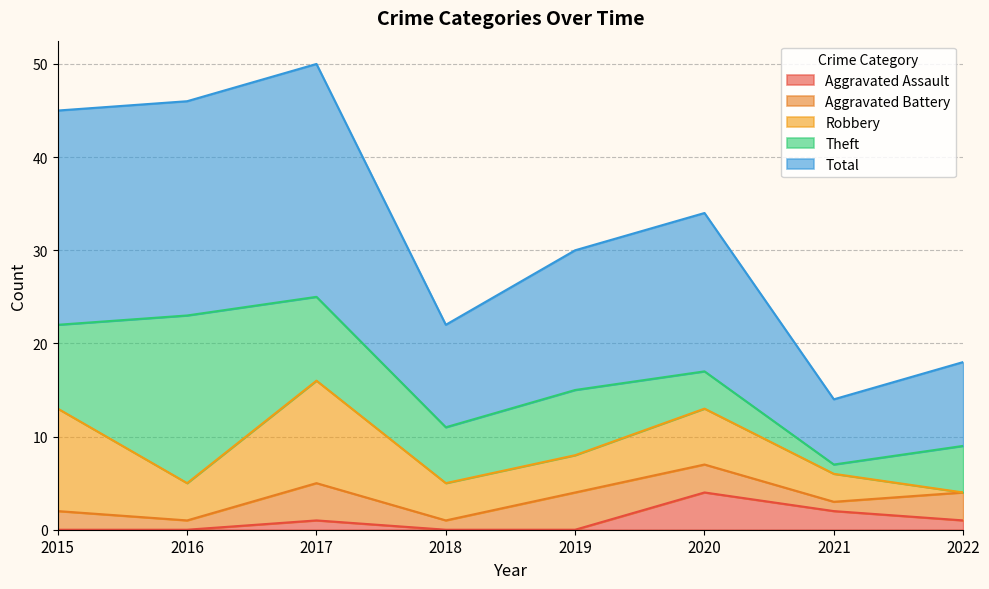

What is the average value of the Robbery series?

5